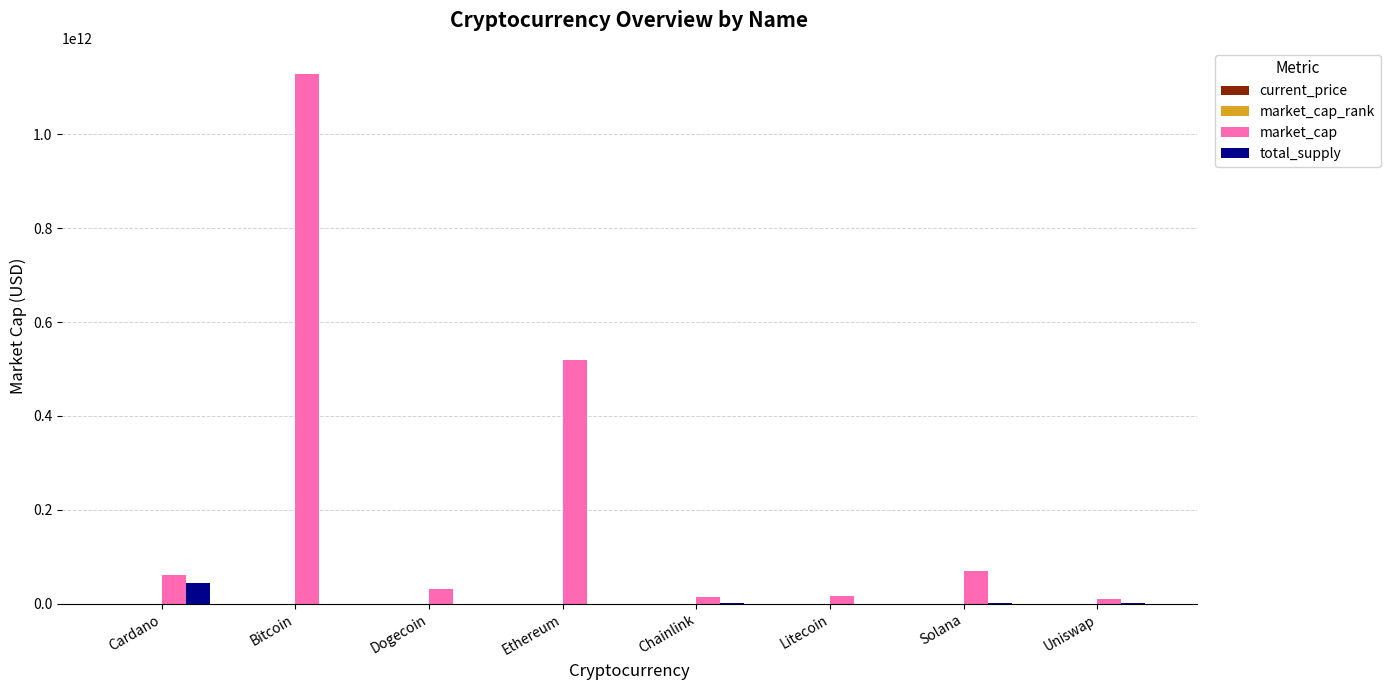

At which category is the sum across all series the highest?

Bitcoin